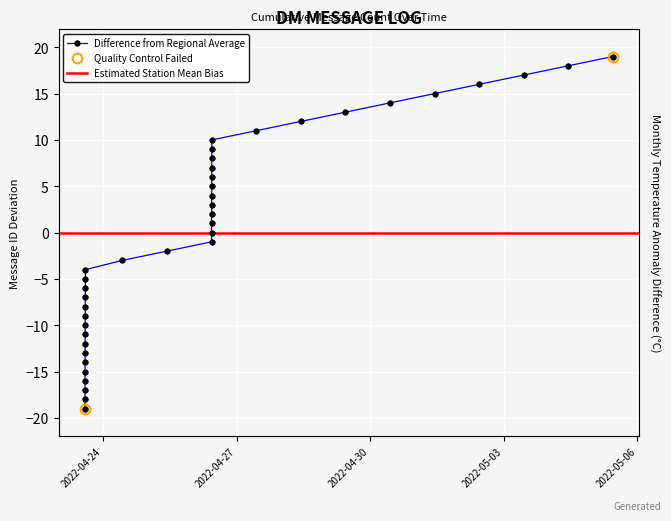

True or false: the data shows 8 at 2022-04-26 10:39:00.

True